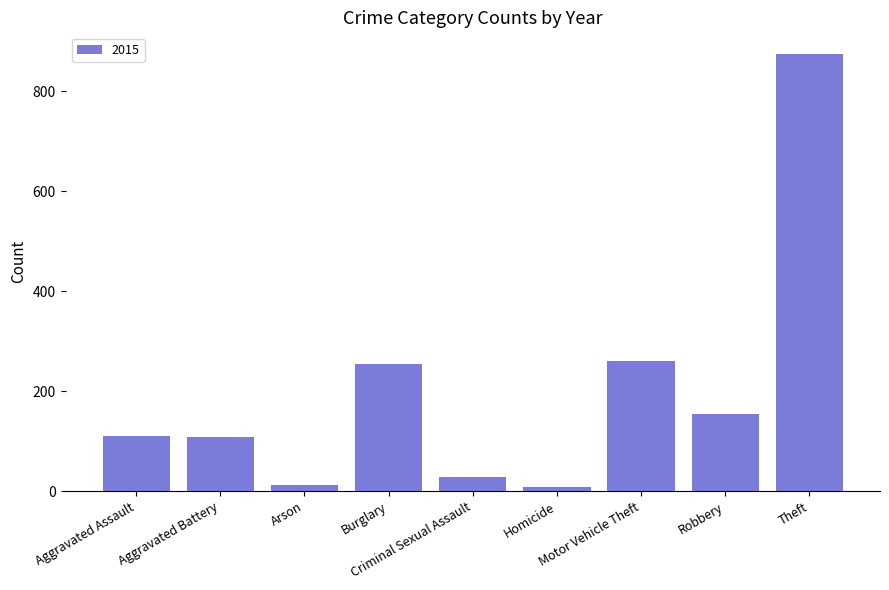

What is the sum of all values?

1811